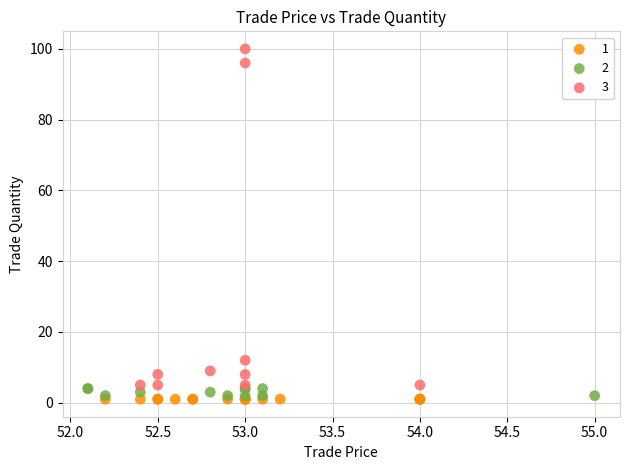

Which series contains the highest Y value?

3